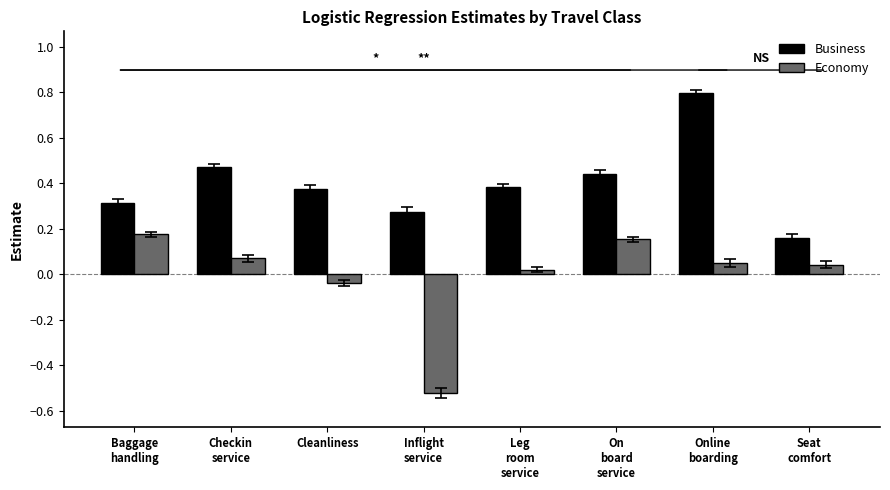

Are the bars grouped side by side (vs. stacked)?

Yes